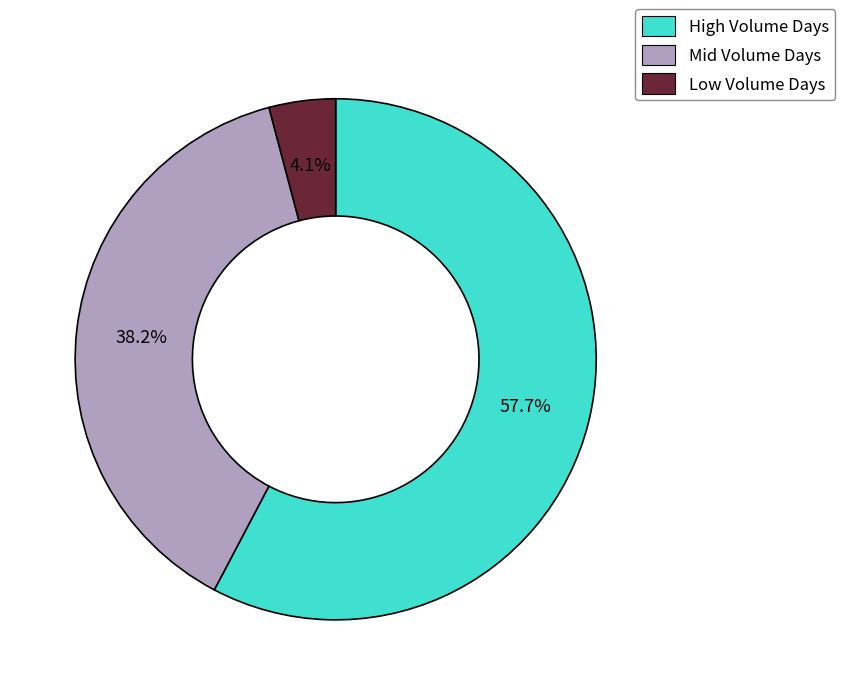

What is the largest slice in the pie chart?

High Volume Days